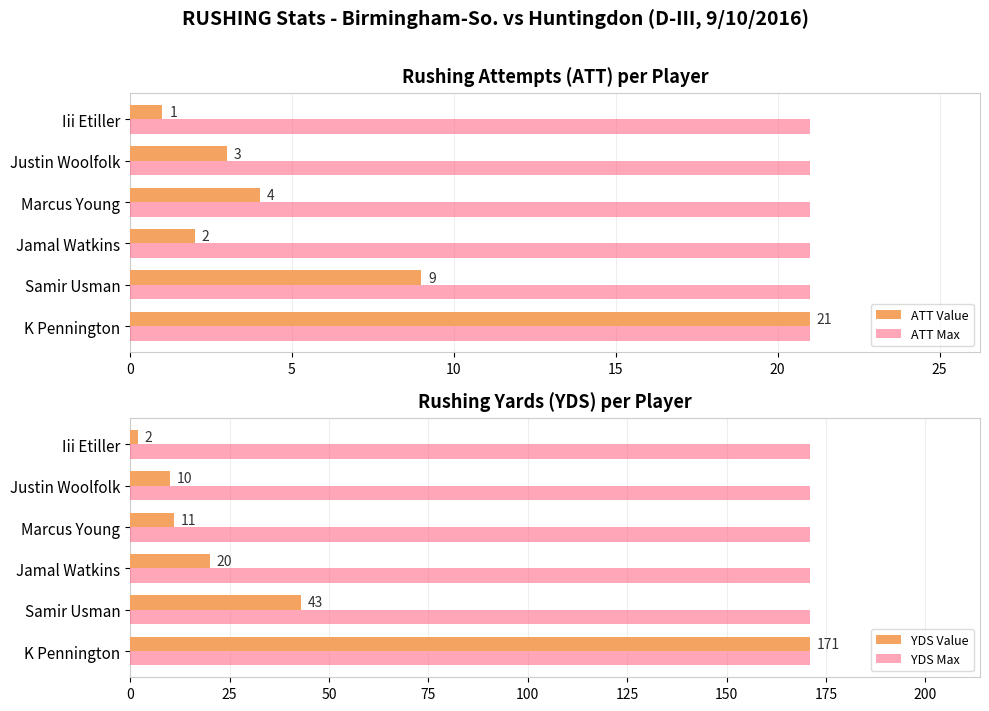

The value of ATT Max at Marcus Young is 21. True or false?

True